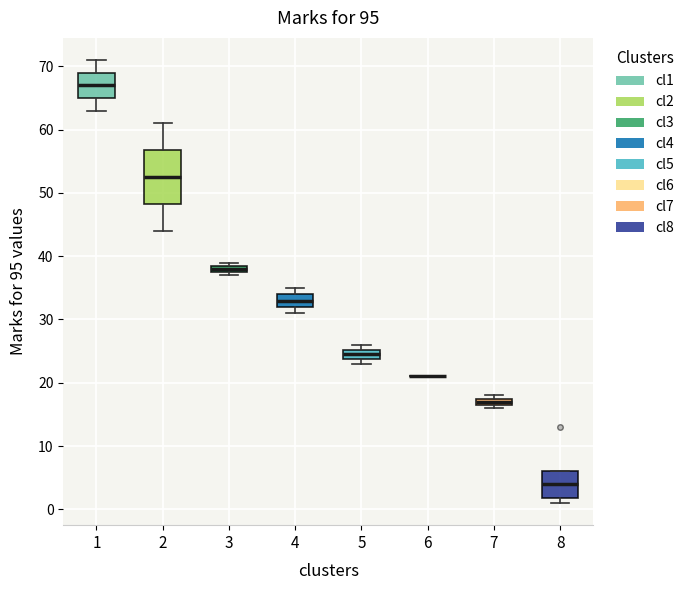

Which box is the tallest, from its lower edge to its upper edge?

2